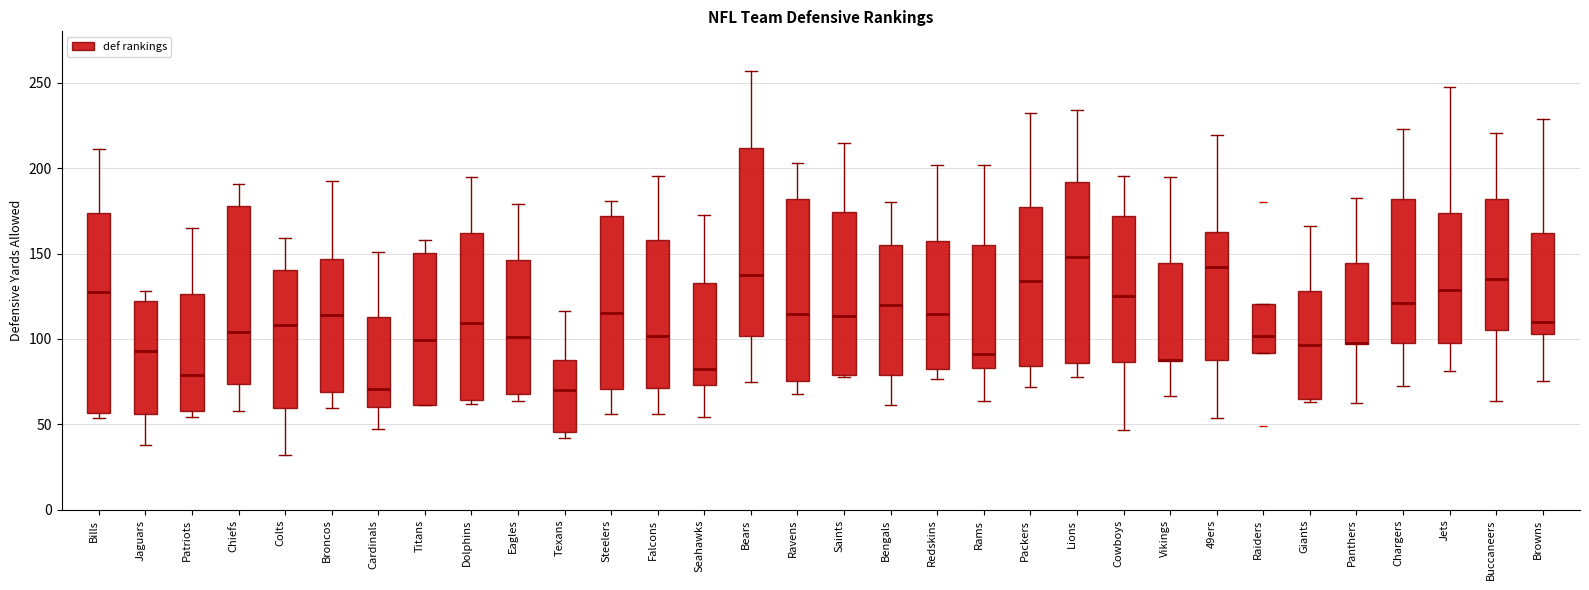

Which box is the tallest, from its lower edge to its upper edge?

Bills